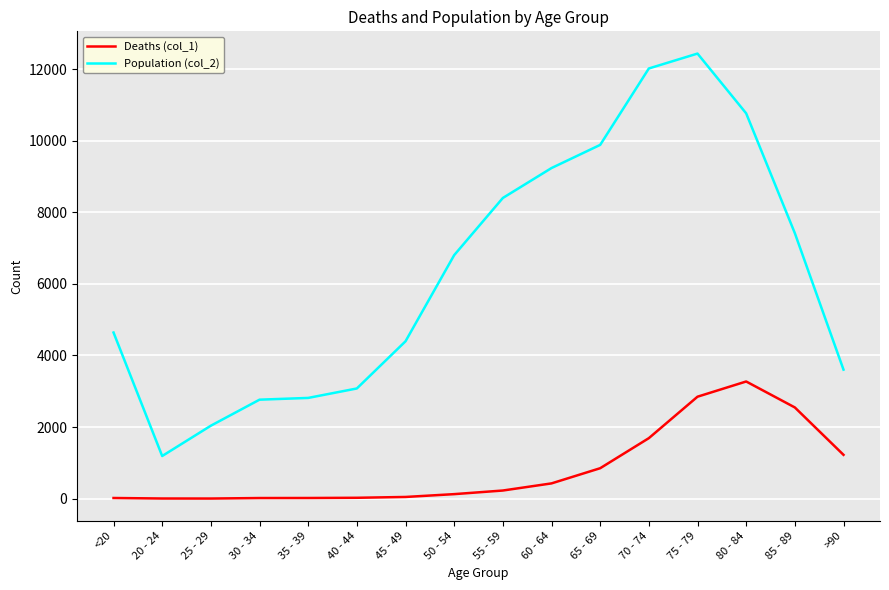

True or false: Population (col_2) and Deaths (col_1) intersect in this chart.

False